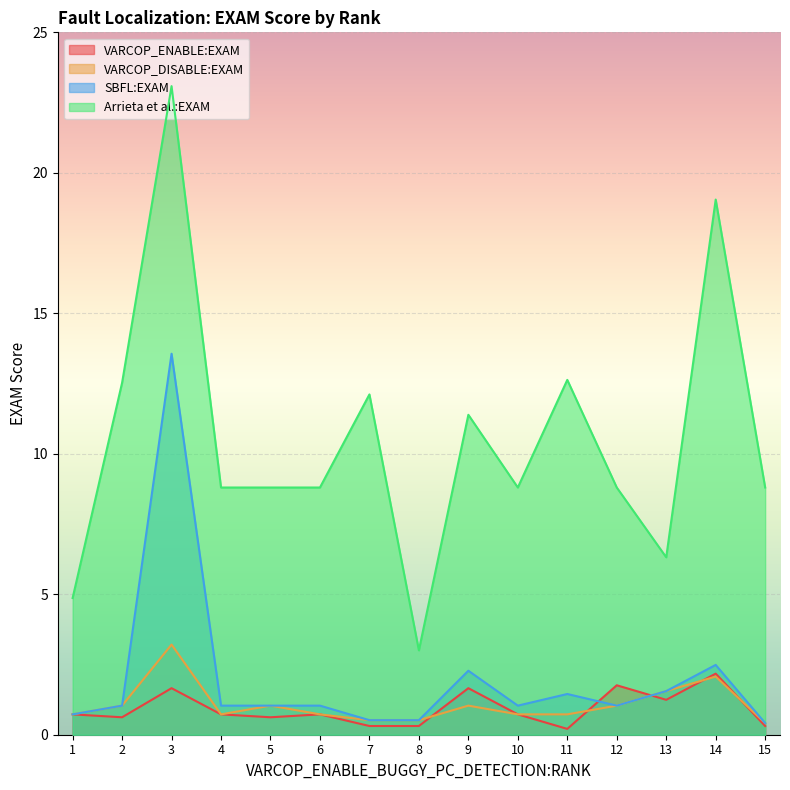

What is the difference between the second highest and second lowest values in the SBFL:EXAM series?

2.0